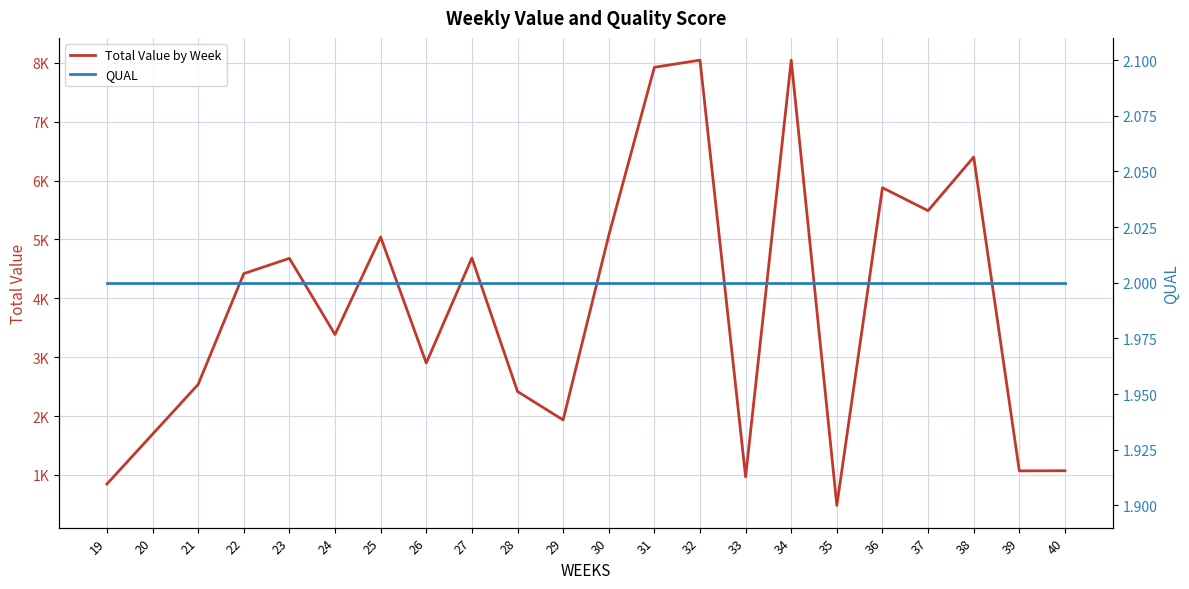

Is it true that QUAL equals 2.0 at 28?

True